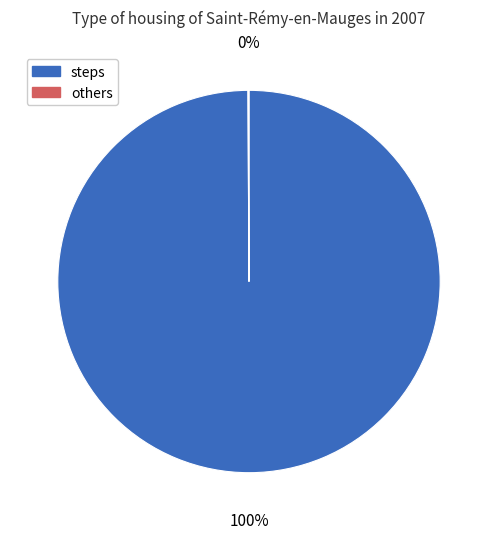

To the nearest percent, what is the average slice percentage?

50%